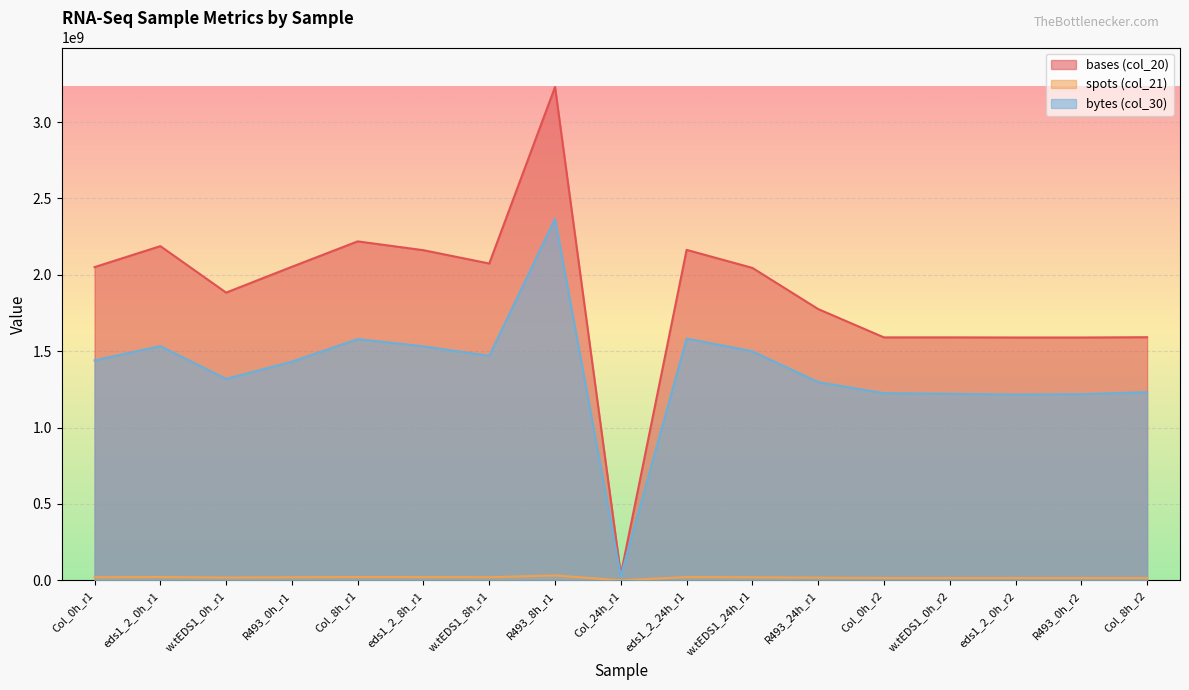

True or false: bytes (col_30) and spots (col_21) cross at least once.

False